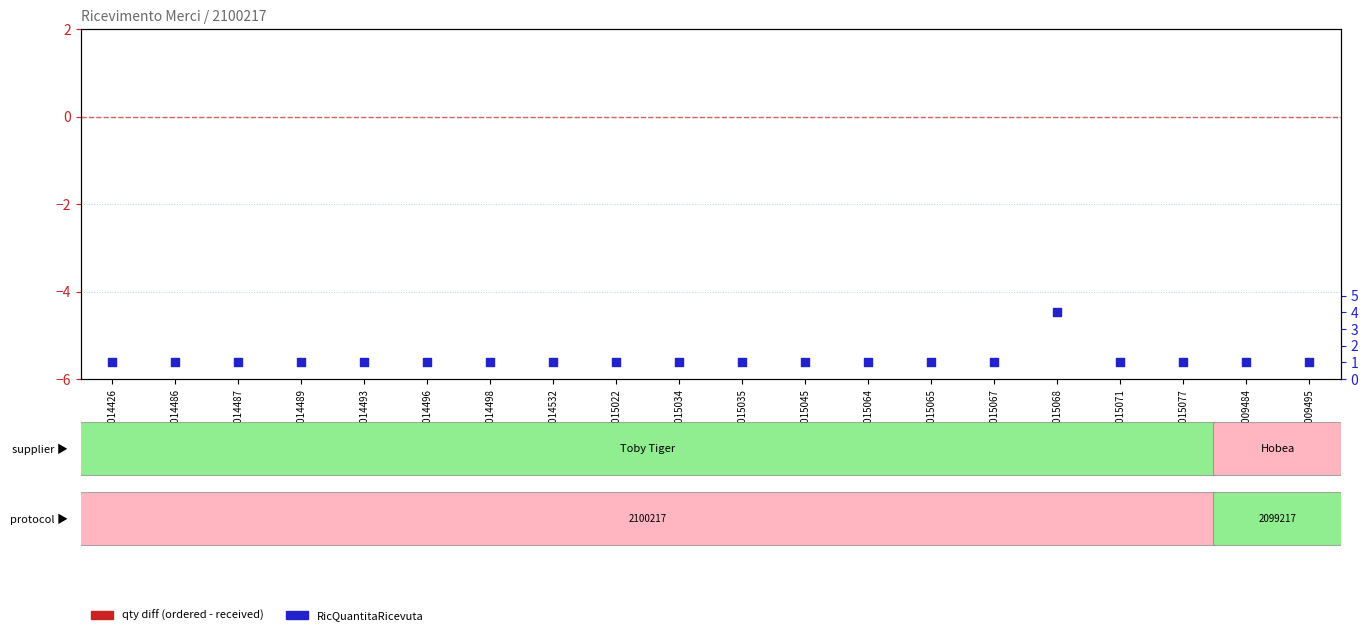

Which series has the largest Y range (max minus min)?

RicQuantitaRicevuta